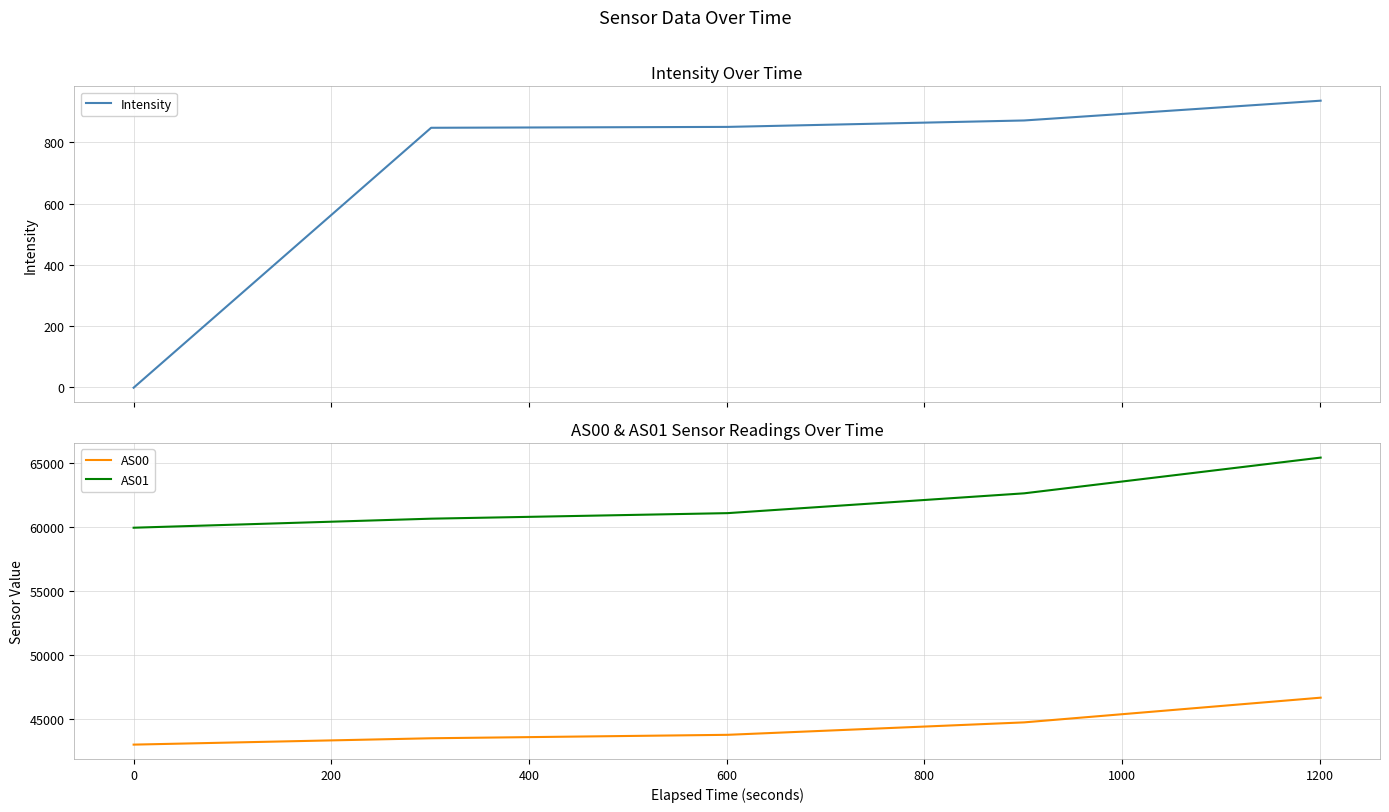

Reading left to right, extract all data points from this chart.

Intensity: -1.0	847.7	850.5	871.5	936.1
AS00: 43026.0	43522.0	43790.0	44760.0	46686.0
AS01: 59934.0	60639.0	61071.0	62615.0	65400.0